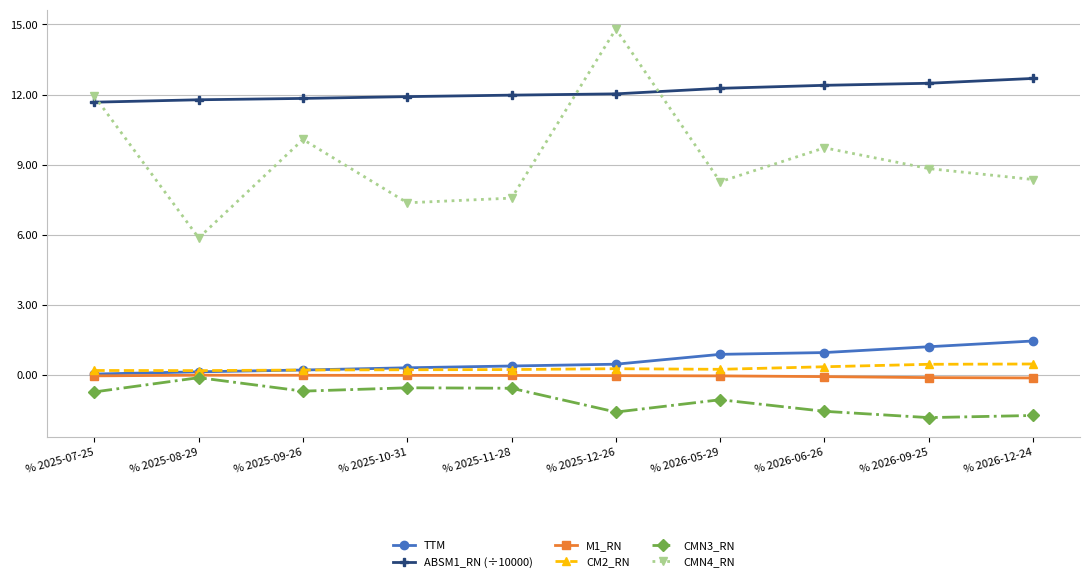

True or false: ABSM1_RN (÷10000) and TTM cross at least once.

False